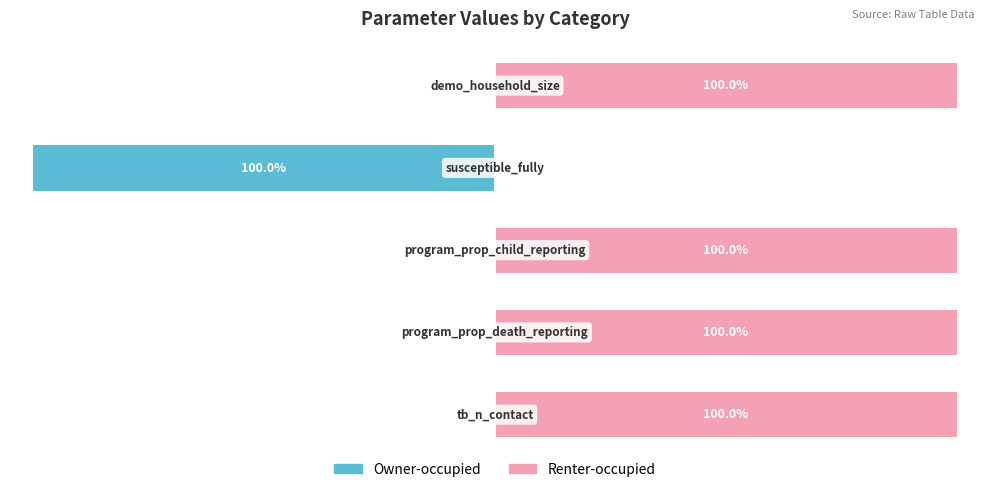

What is the greatest value displayed?

100.0